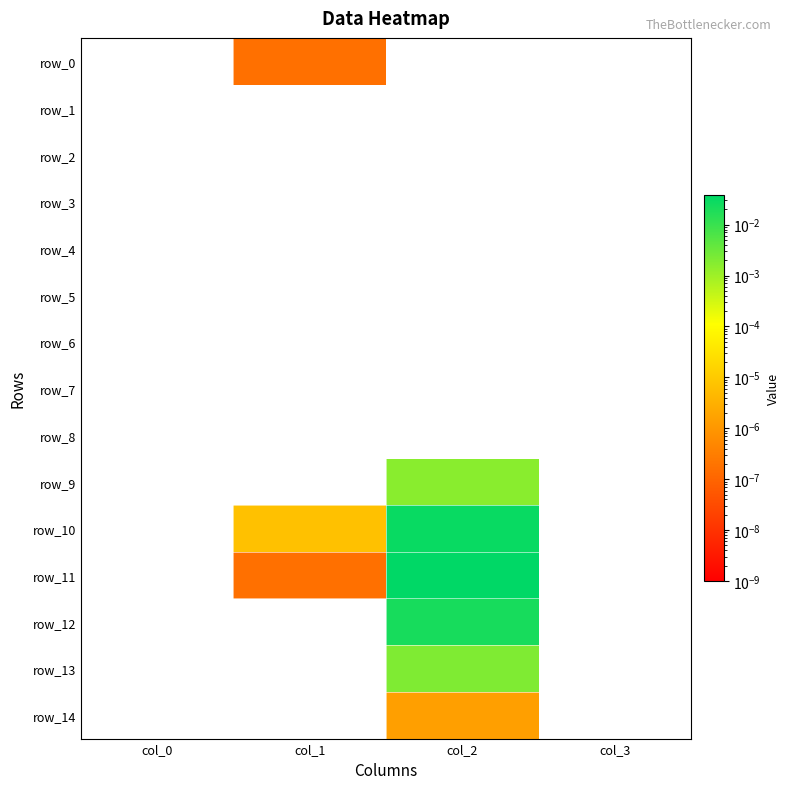

At col_3, list the series in order from largest to smallest.

row_0, row_1, row_2, row_3, row_4, row_5, row_6, row_7, row_8, row_9, row_10, row_11, row_12, row_13, row_14